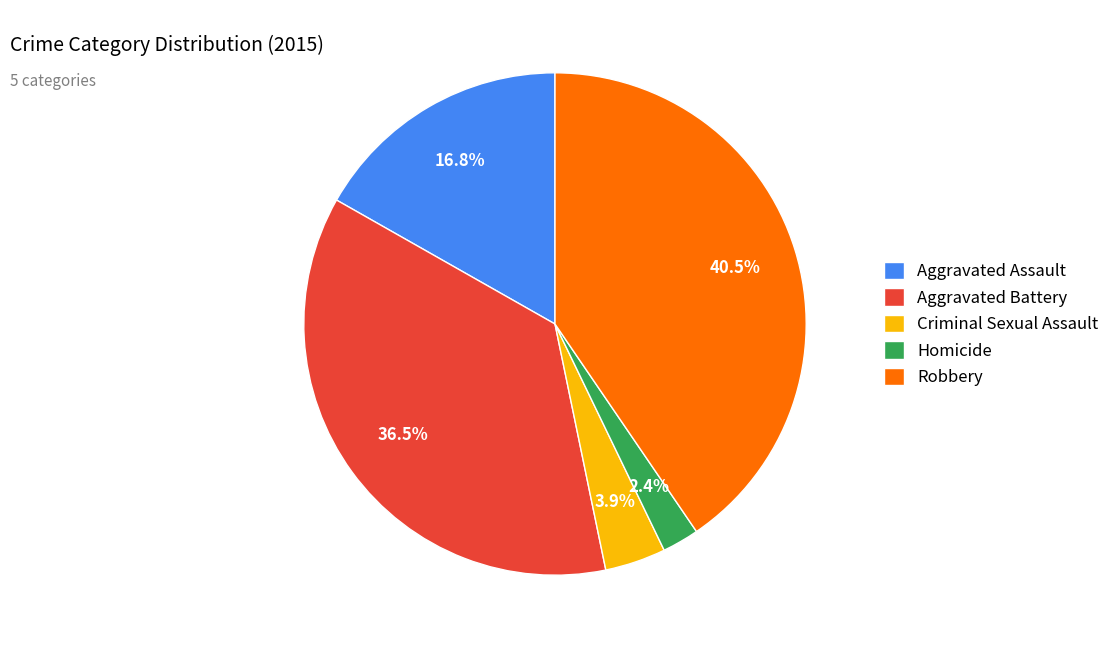

To the nearest percent, what is the difference between the largest and smallest slice percentages?

38%